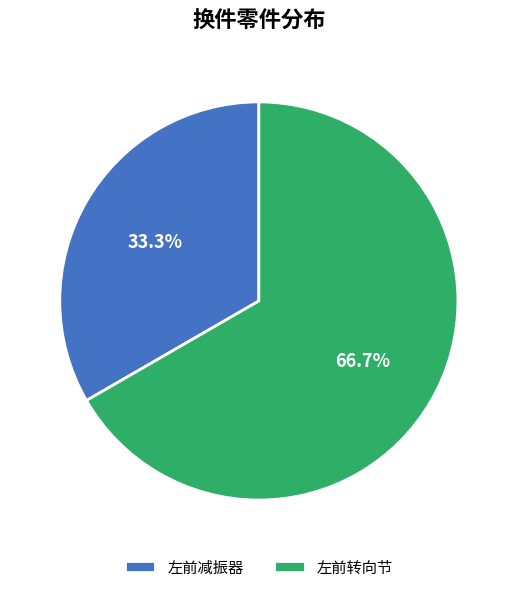

To the nearest percent, what is the combined percentage of 左前减振器 and 左前转向节?

100%